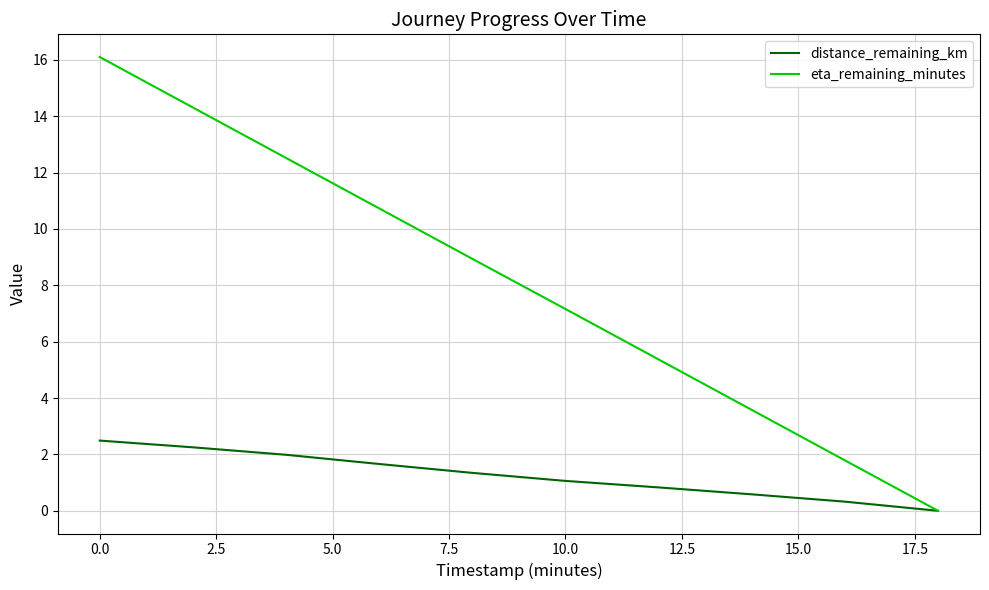

What are all the series names shown in the legend?

distance_remaining_km, eta_remaining_minutes